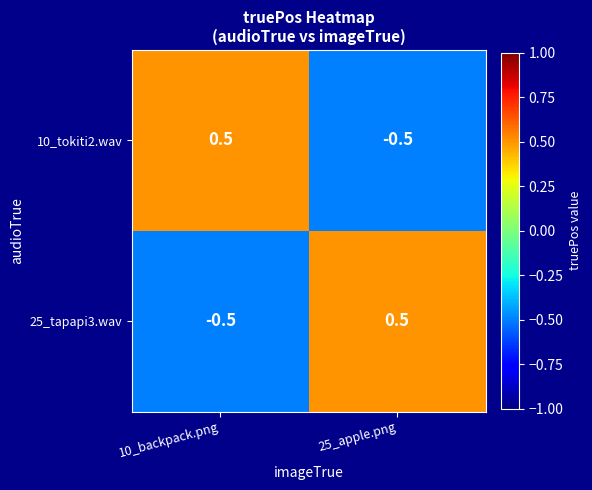

Is the value of 25_tapapi3.wav at 10_backpack.png greater than the value of 10_tokiti2.wav at 10_backpack.png?

No